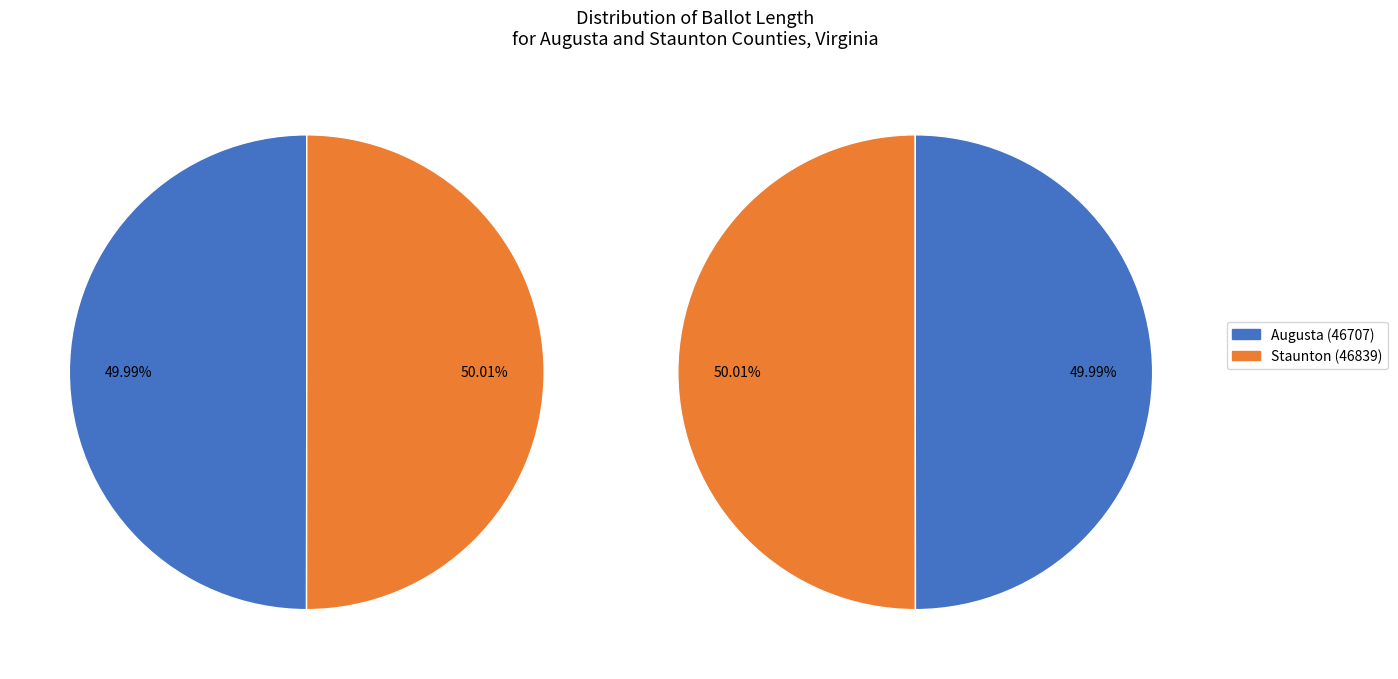

Count the number of slices in the pie.

2